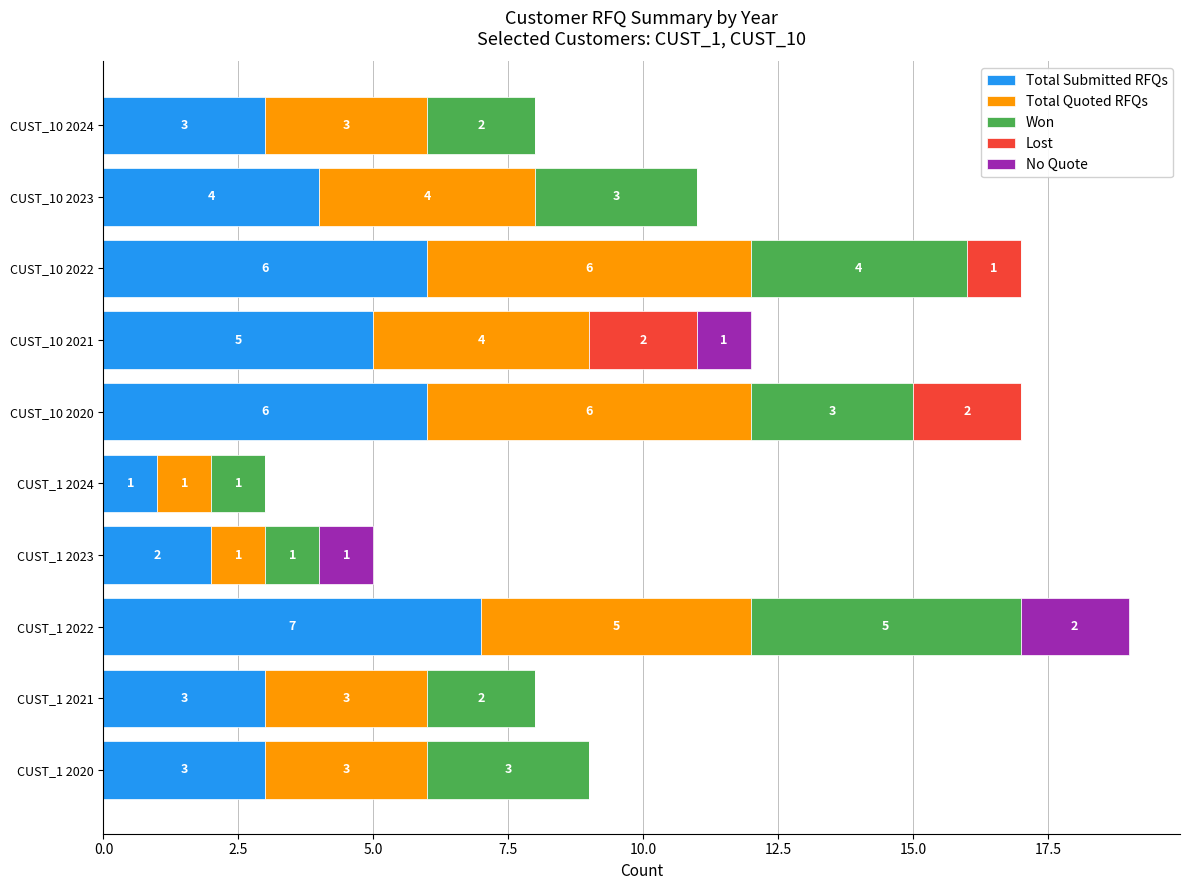

The value of Total Submitted RFQs at CUST_10 2021 is 2. True or false?

False